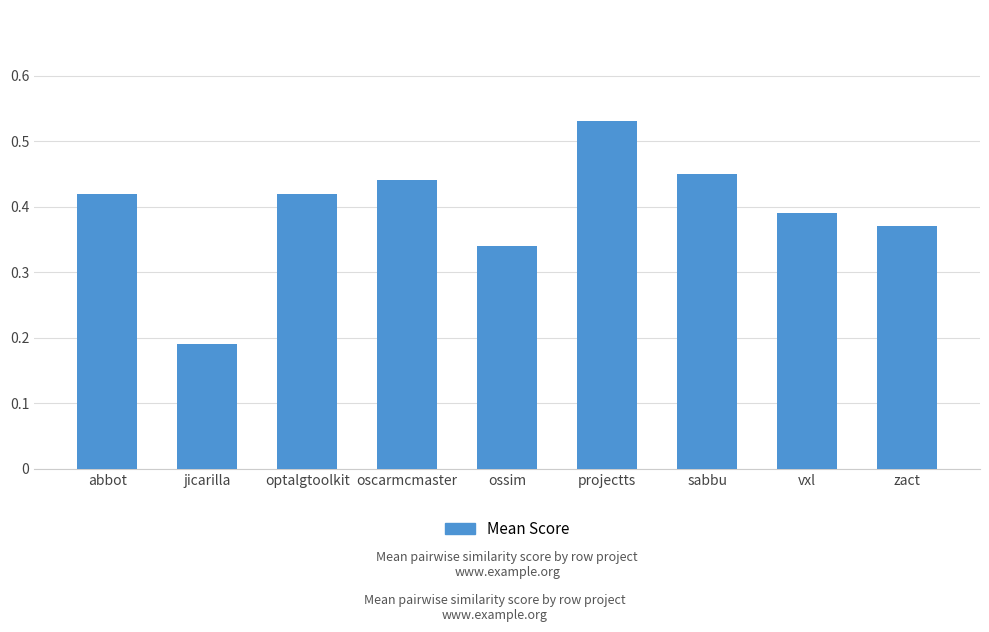

Which has a higher value, jicarilla or optalgtoolkit?

optalgtoolkit